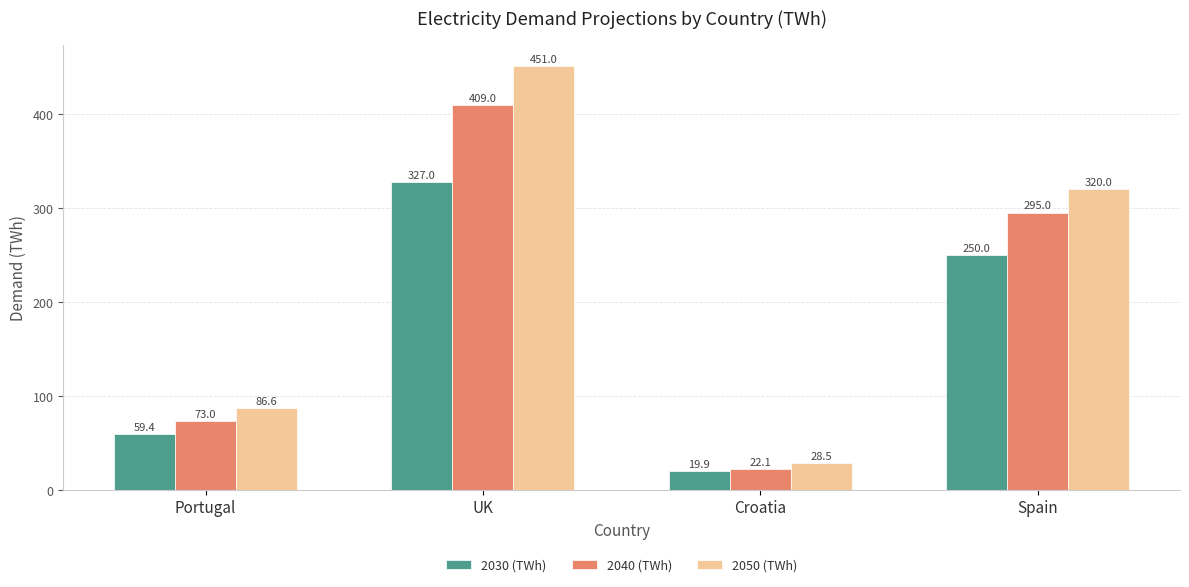

What is the sum of the 2040 (TWh) values at UK and Spain?

704.0